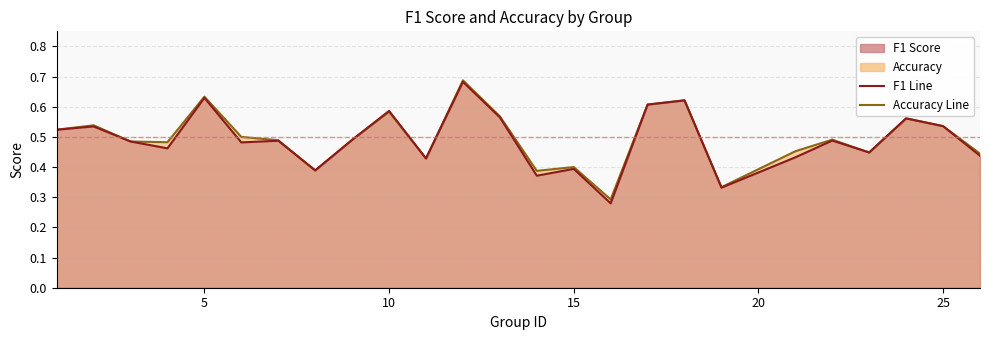

Which category has the highest value across all series?

12